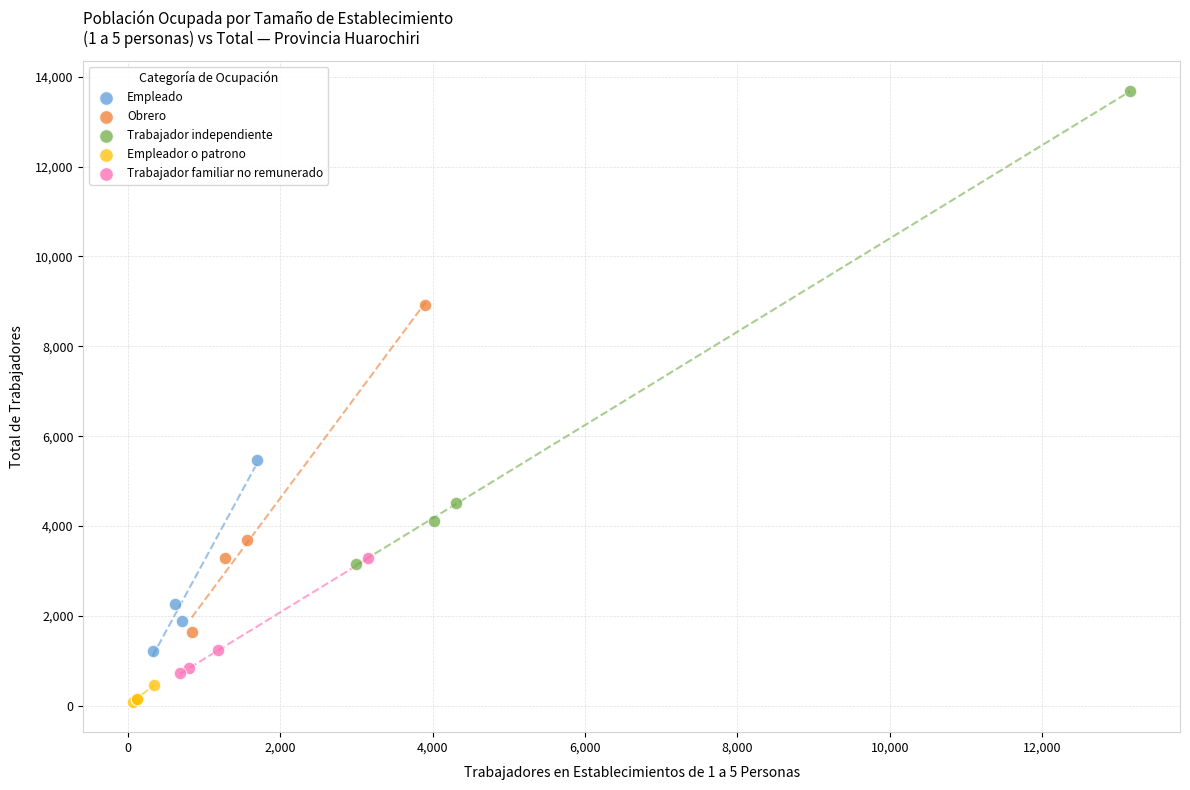

Which series reaches the maximum Y coordinate?

Trabajador independiente